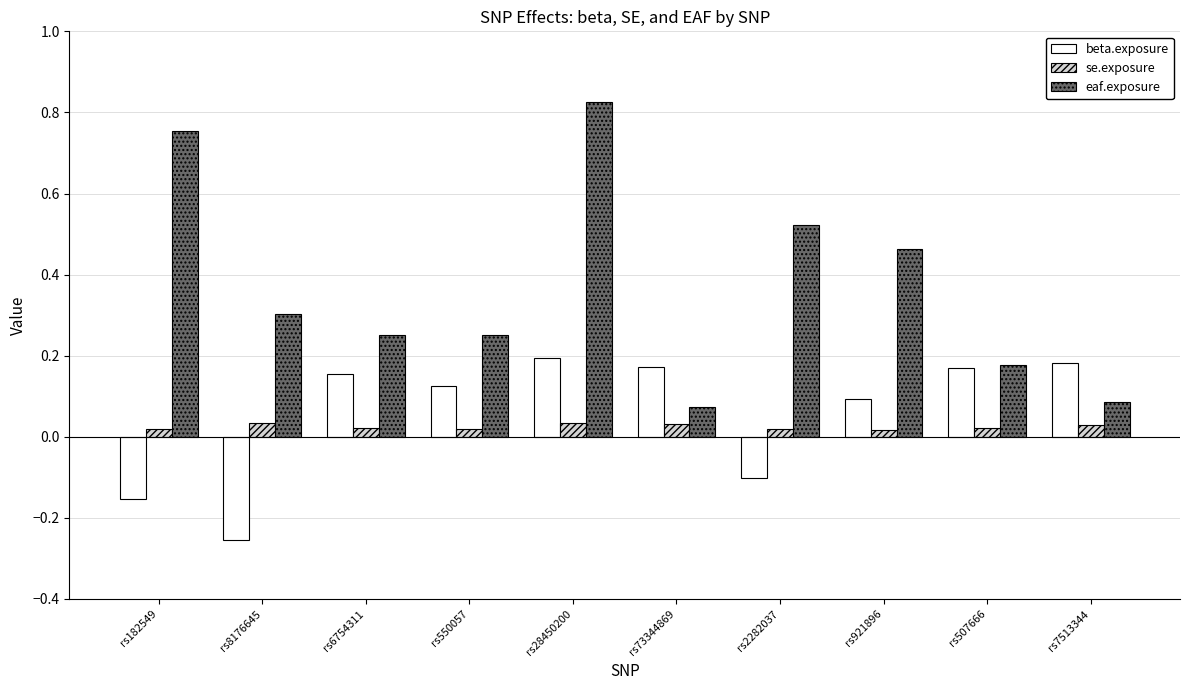

How many beta.exposure values are between 0 and 1?

7